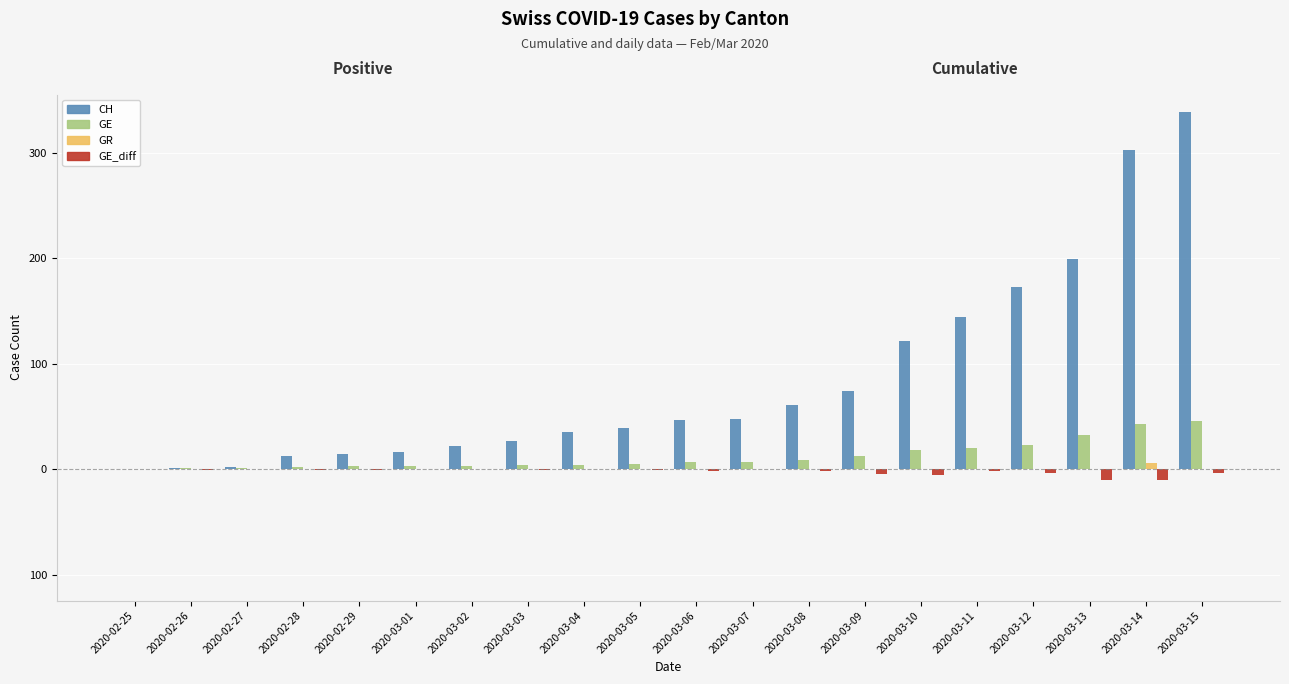

Which series has the largest range (max minus min)?

CH